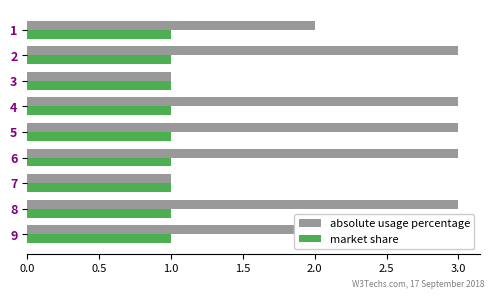

Are the bars grouped side by side (vs. stacked)?

Yes